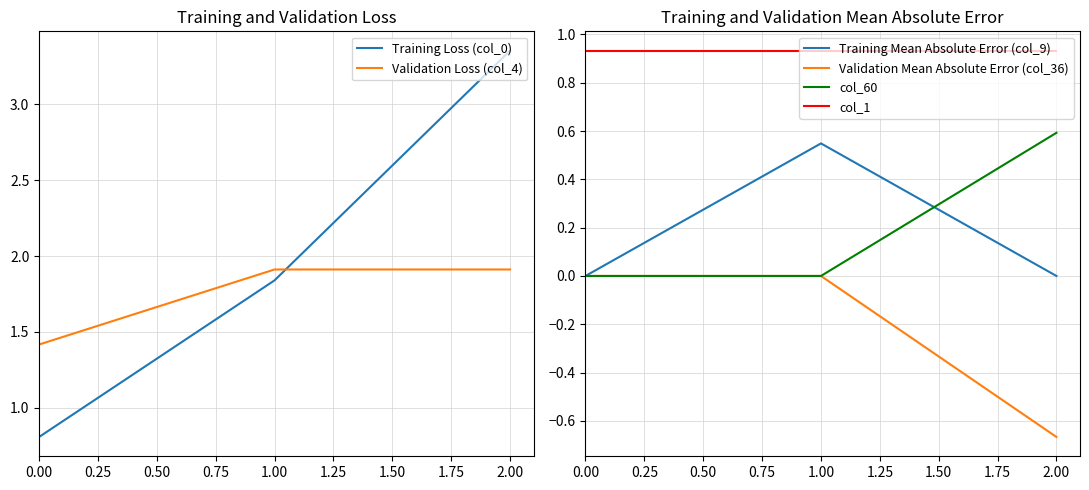

Does the chart display data point markers on the line(s)?

No